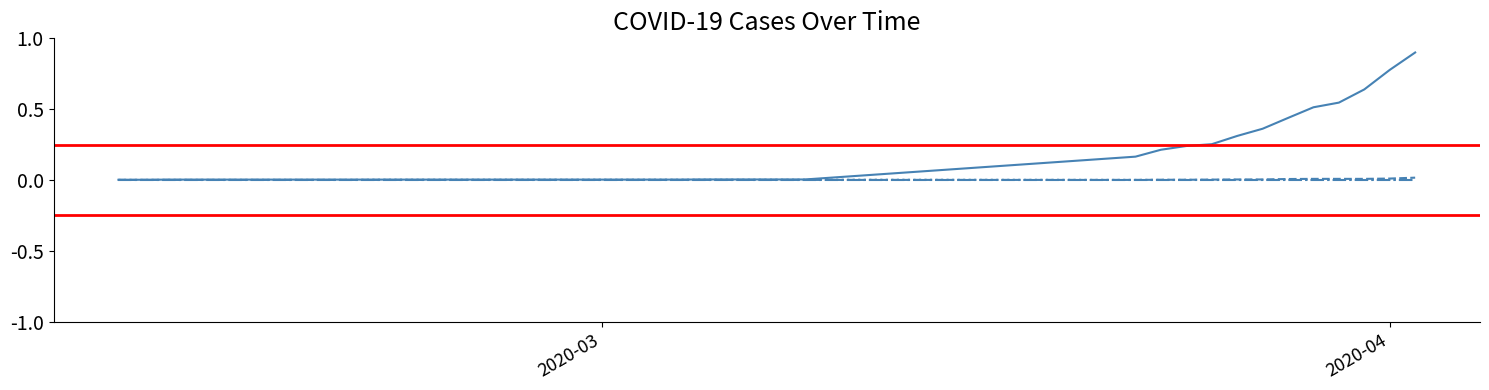

True or false: Deaths and Confirmed cross at least once.

False